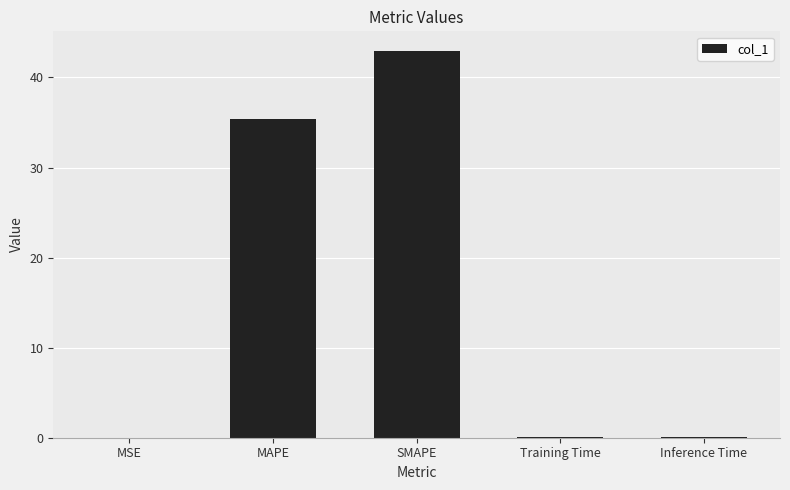

At which label is the value closest to 21?

MAPE